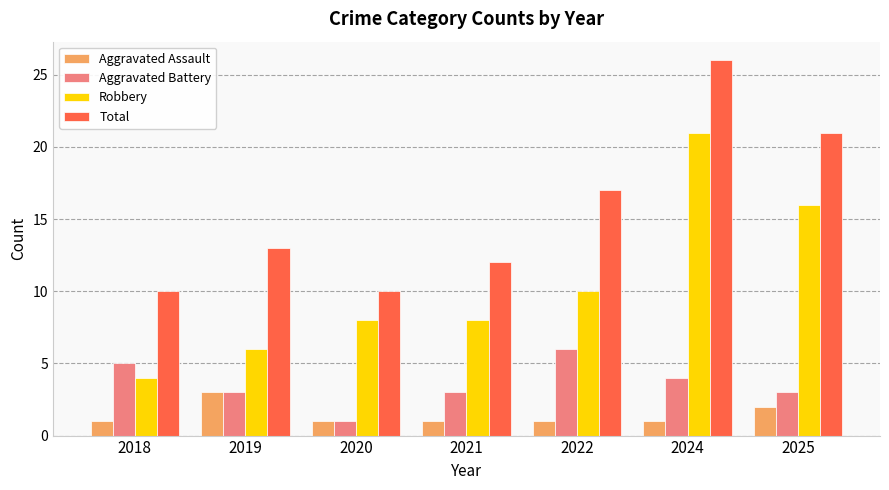

Which category has the highest value in the Total series?

2024